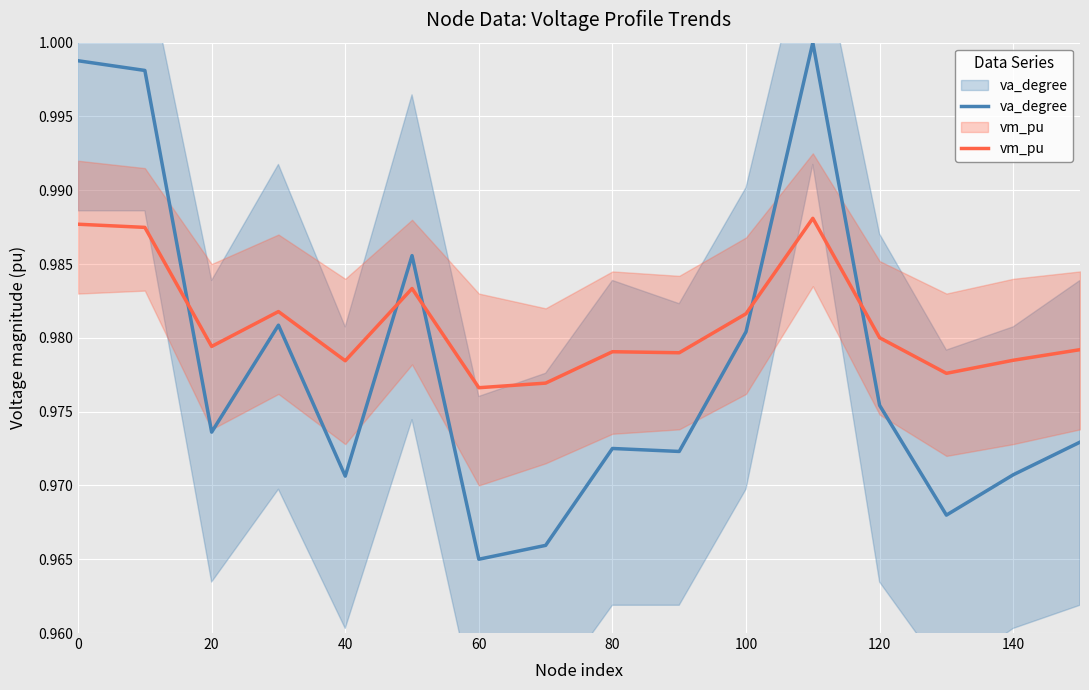

At how many categories does at least one series exceed 0?

16